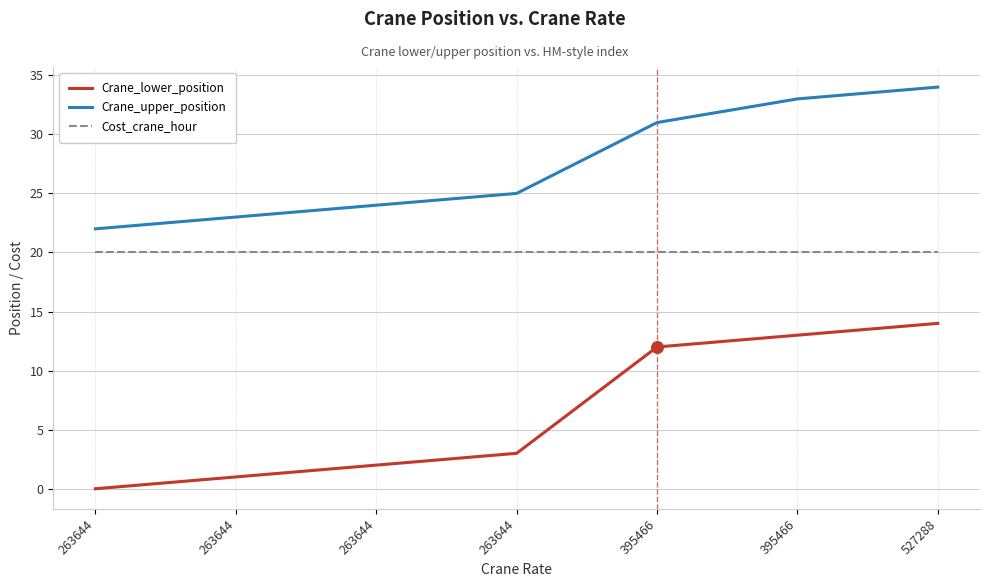

At which category is the sum across all series the highest?

527288